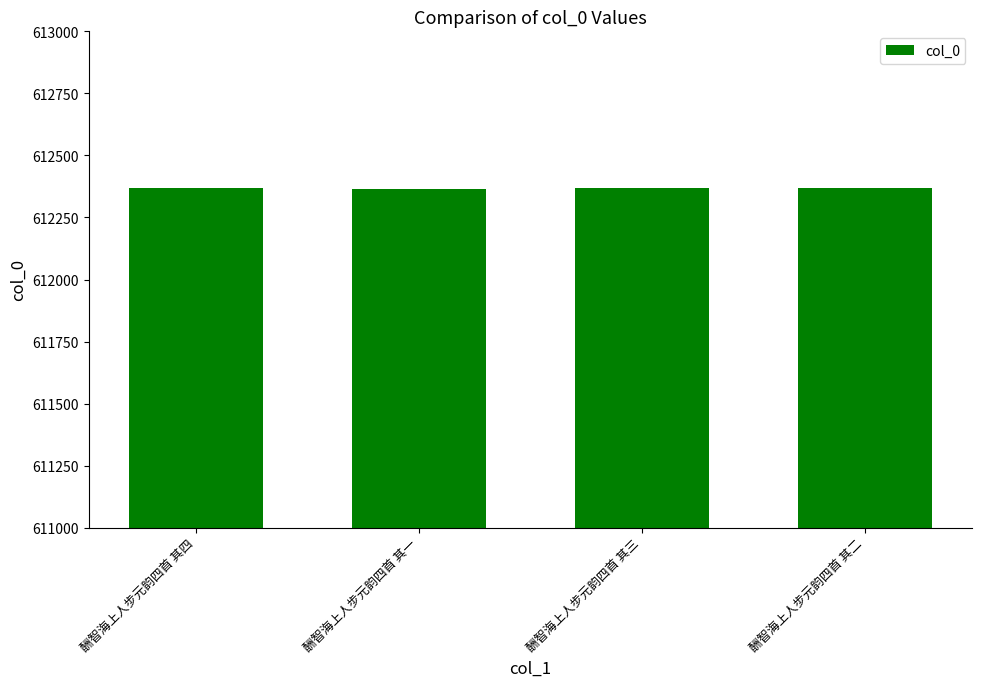

Approximately how many times larger is the value at 酬智海上人步元韵四首 其三 compared to 酬智海上人步元韵四首 其二?

1.0